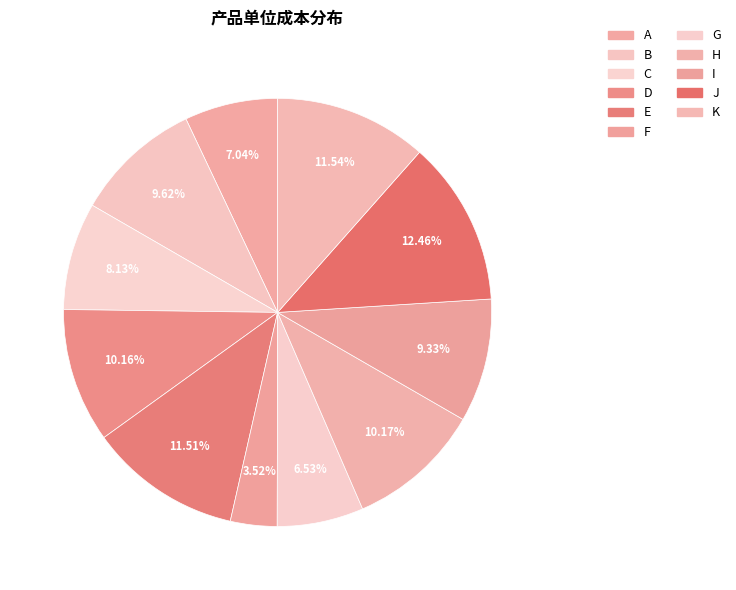

Is there any slice that represents more than half of the pie?

No